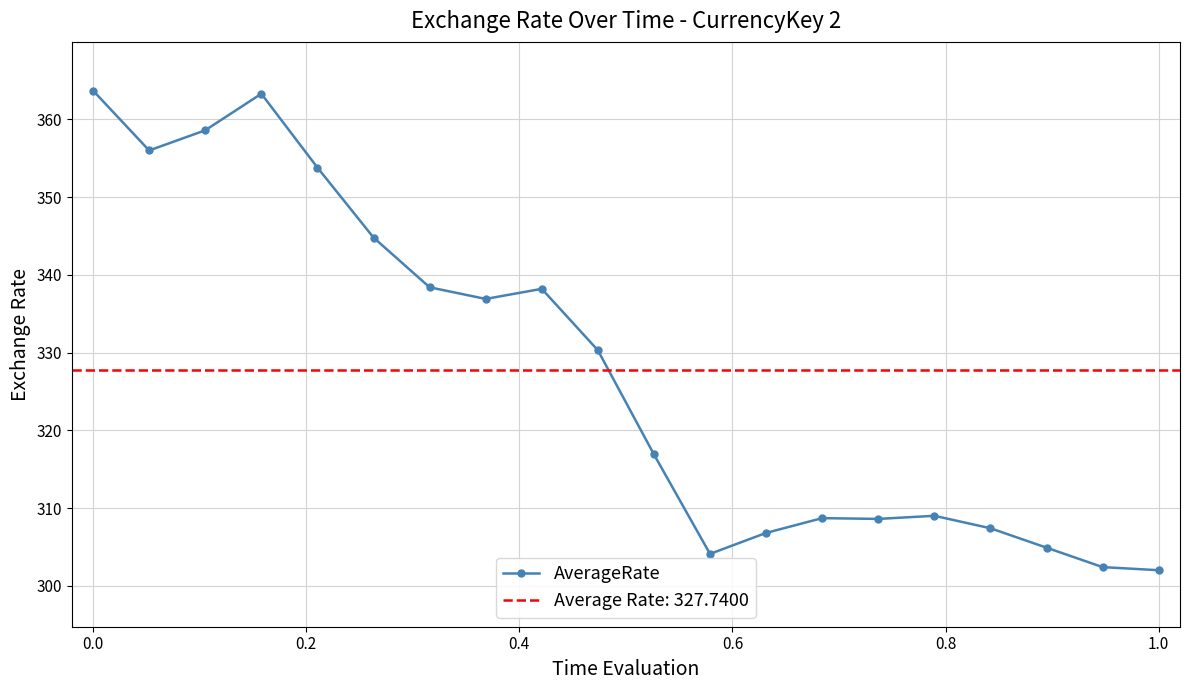

Reading right to left, extract all data points from this chart.

302.0	302.4	304.9	307.4	309.0	308.6	308.7	306.8	304.1	316.9	330.3	338.2	336.9	338.4	344.8	353.8	363.3	358.6	356.0	363.7